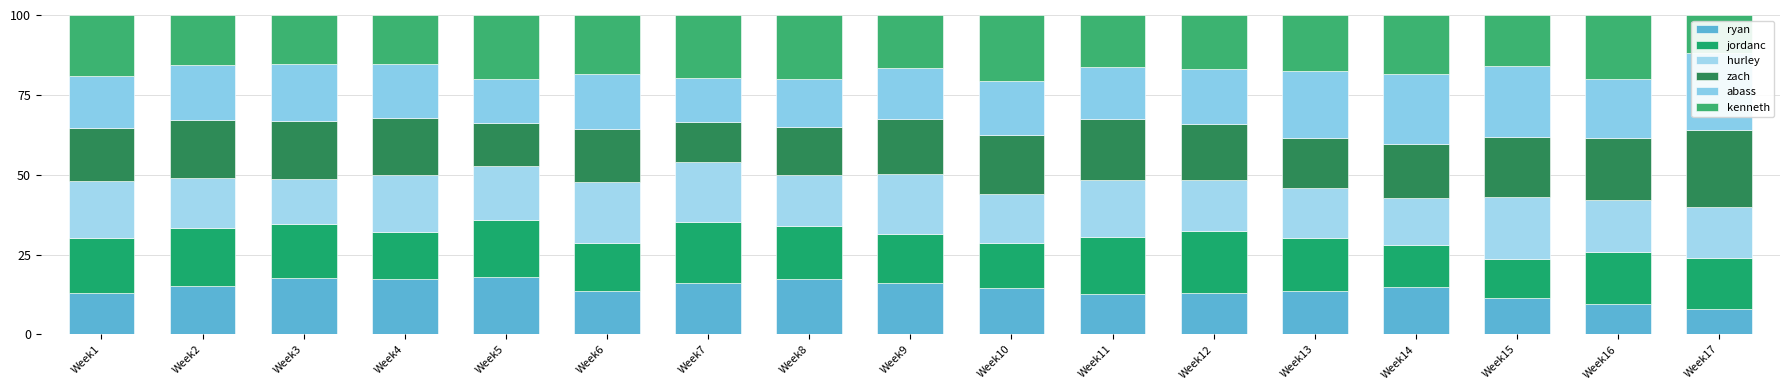

What are all the series names shown in the legend?

ryan, jordanc, hurley, zach, abass, kenneth